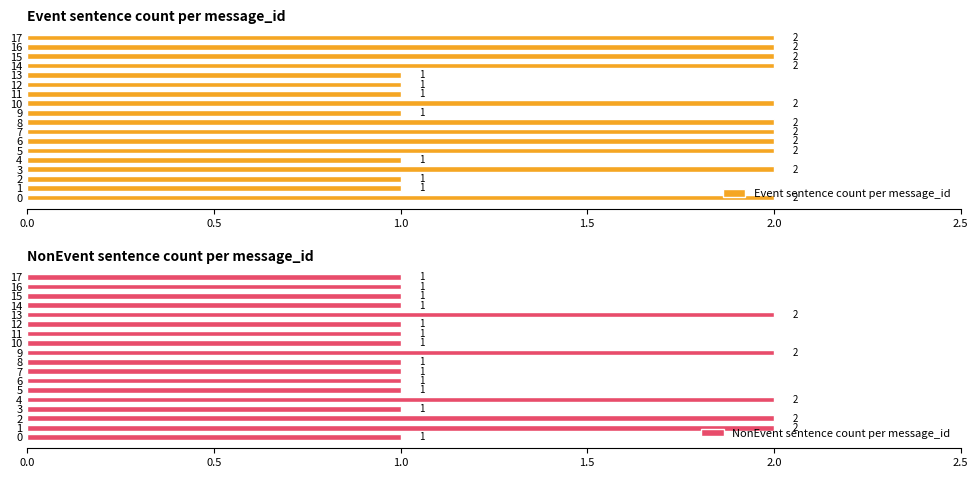

Is it true that Event sentence count per message_id equals 2 at 7?

True